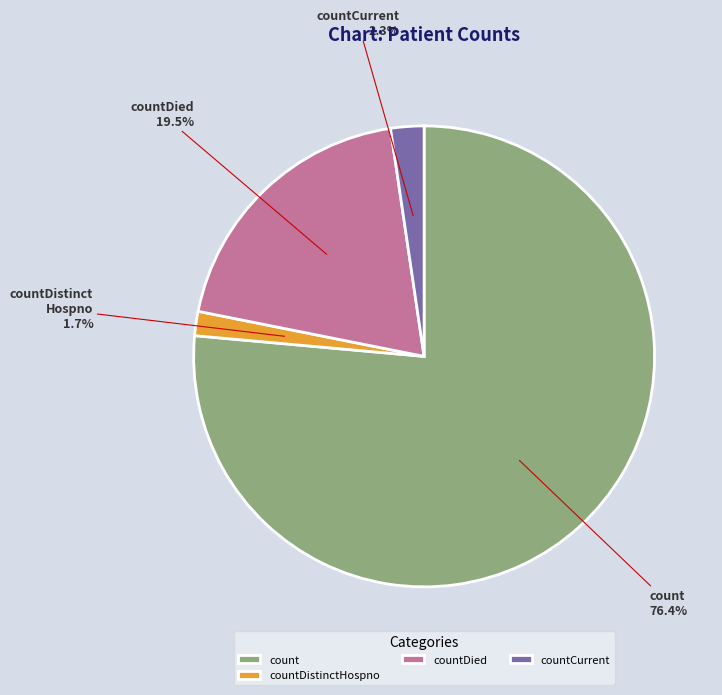

How many slices are in this pie chart?

4